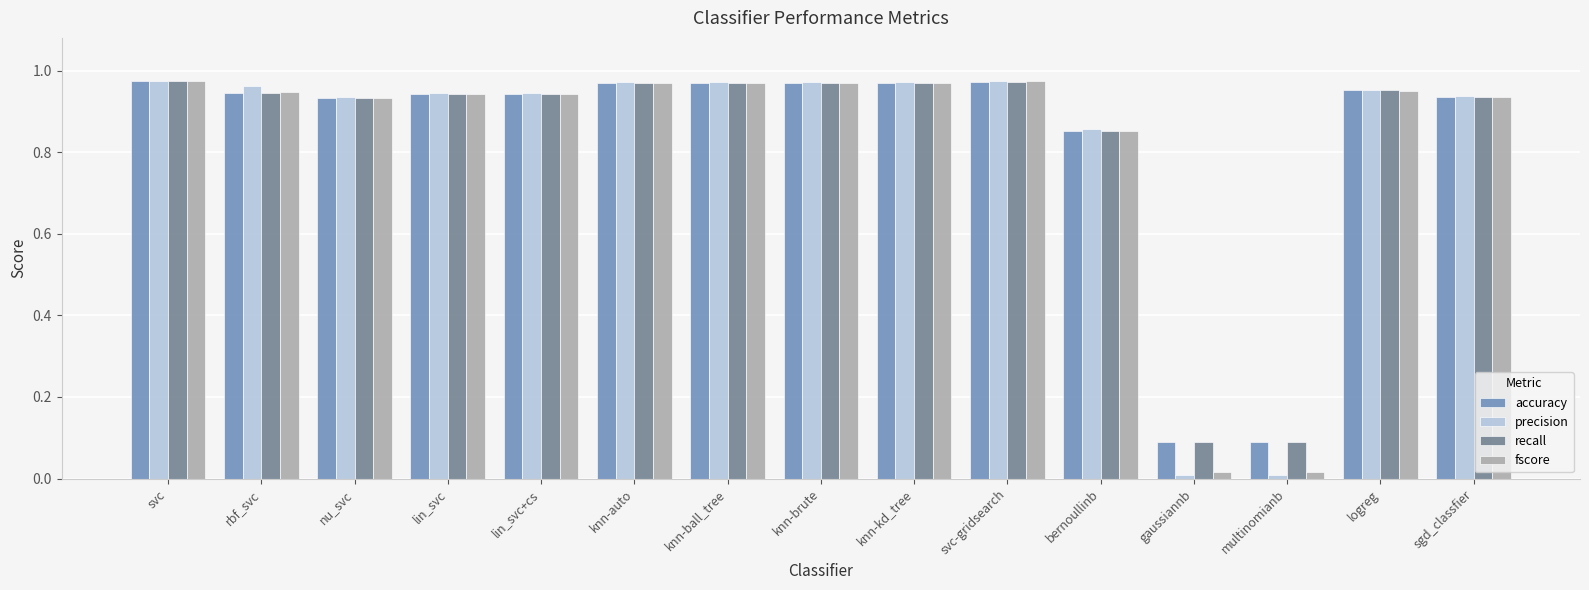

What is the sum of the accuracy values at knn-auto and knn-kd_tree?

1.9